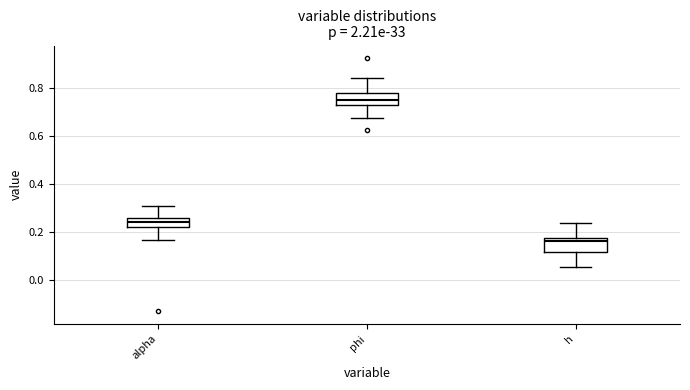

Which box's median line is the highest?

phi